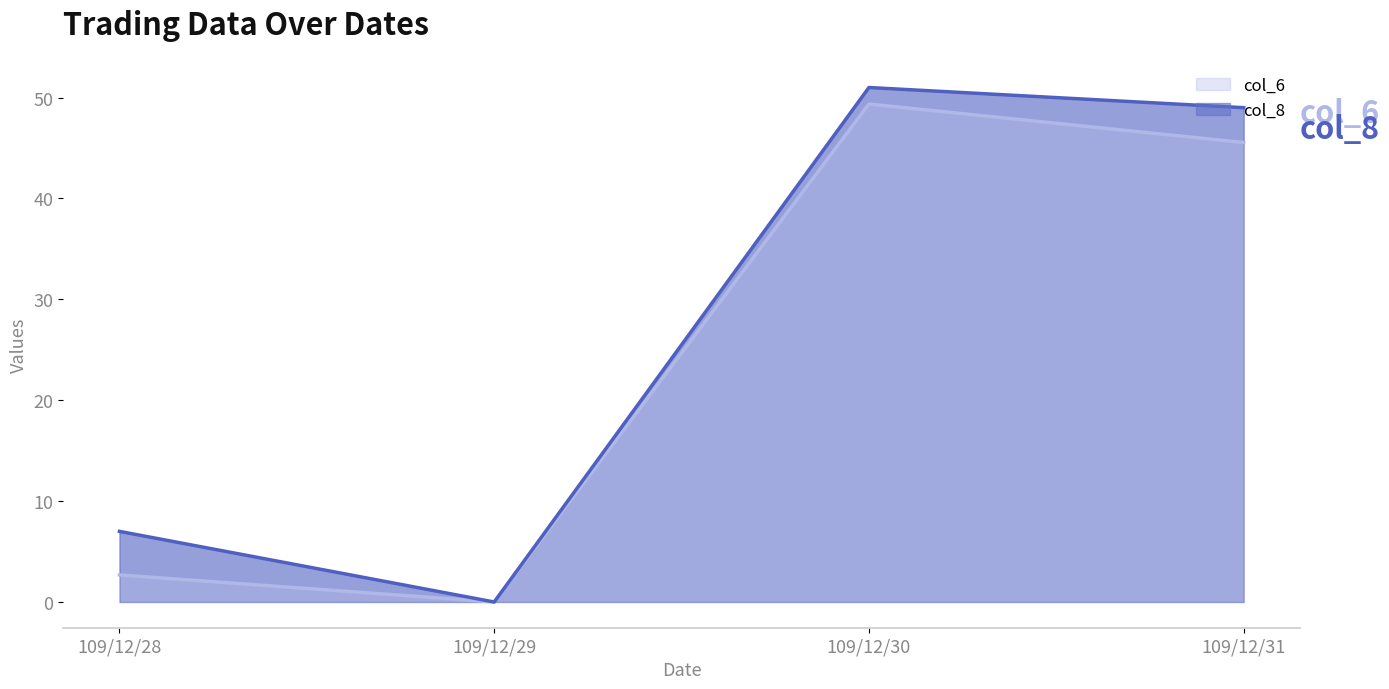

True or false: col_8 line and col_6 line cross at least once.

False